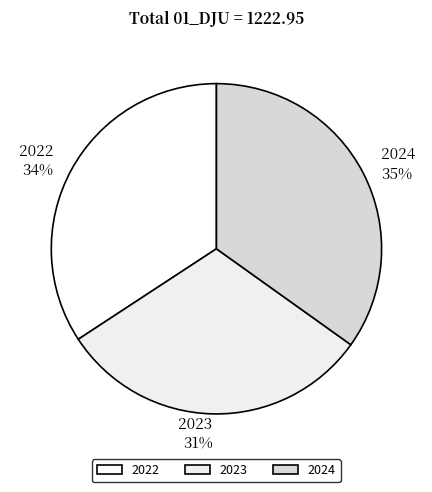

Is the sum of 2022 and 2023 greater than half?

Yes